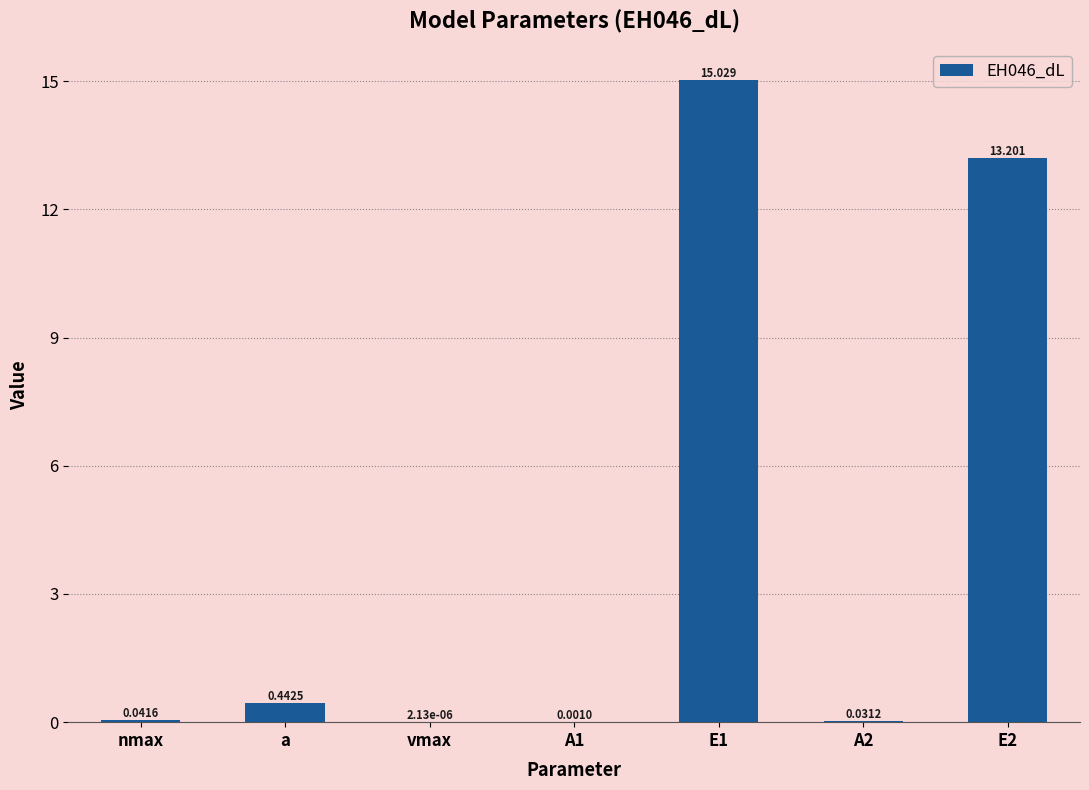

Between A1 and a, which is larger?

a